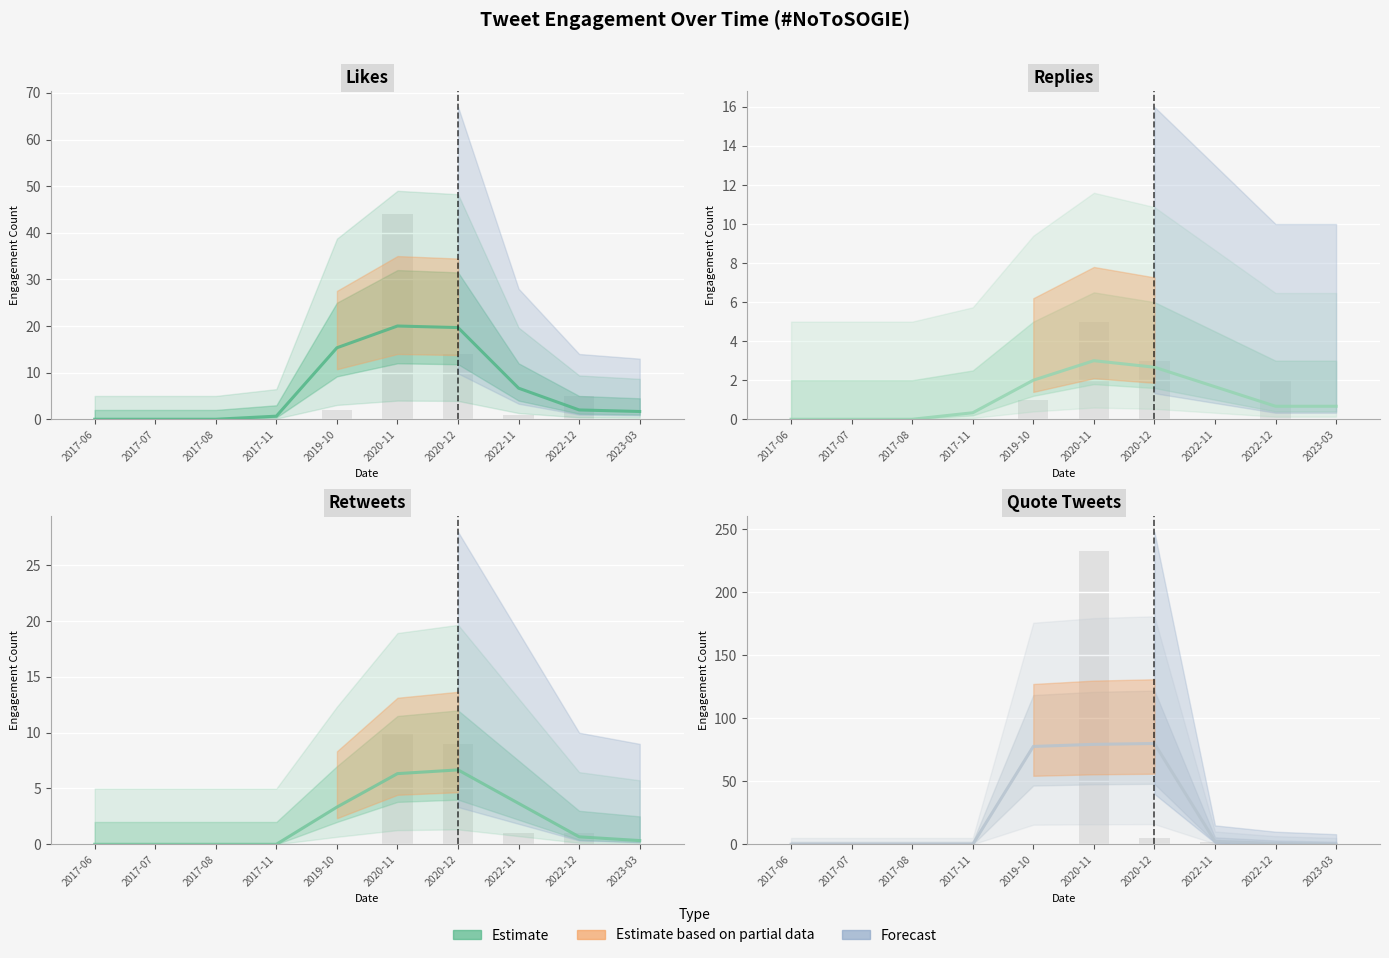

Rank the categories by Quote Tweets value from lowest to highest.

2017-06, 2017-07, 2017-08, 2017-11, 2023-03, 2022-12, 2022-11, 2019-10, 2020-11, 2020-12